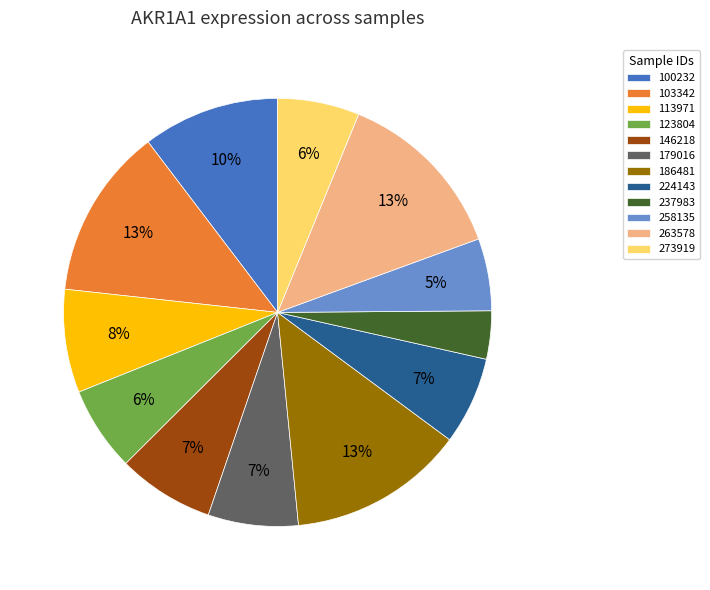

The 123804 slice represents 1% of the pie. True or false?

False